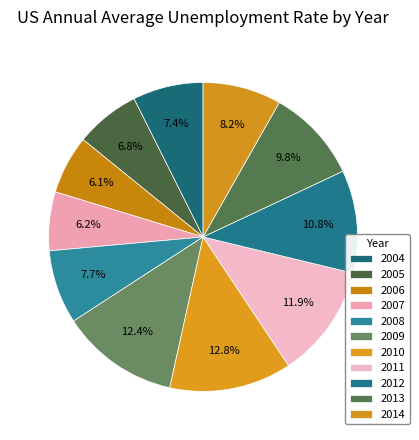

To the nearest percent, what is the difference between the 2012 and 2005 slice percentages?

4%